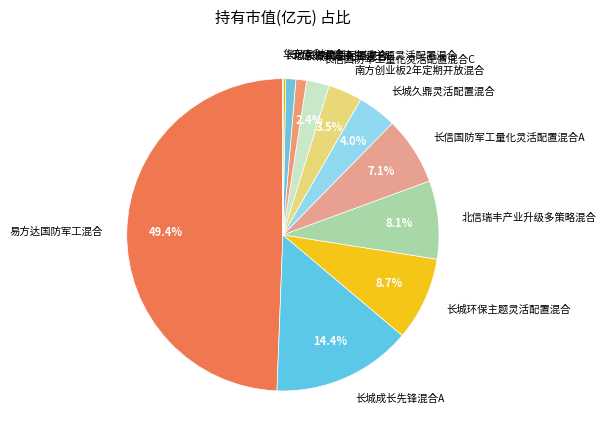

How much of the chart is everything except 易方达国防军工混合?

50.6%